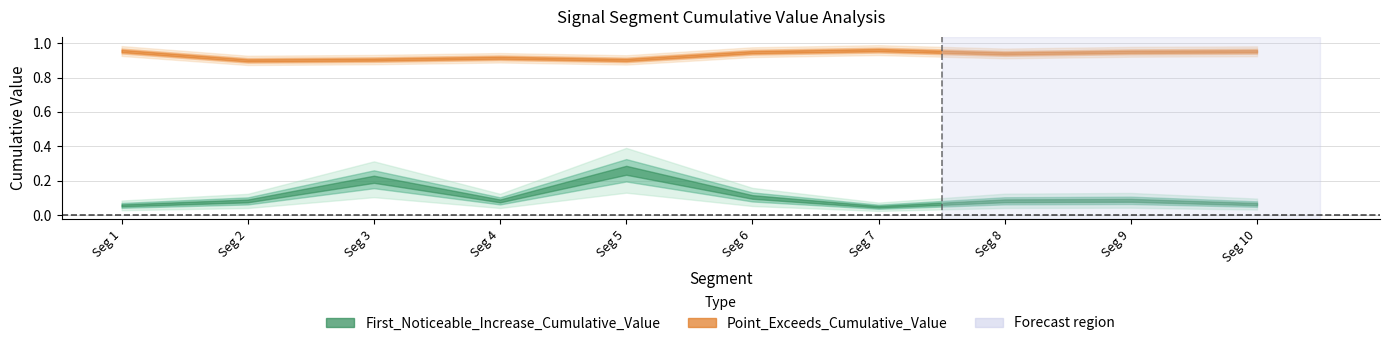

Which series has the largest range (max minus min)?

First_Noticeable_Increase_Cumulative_Value